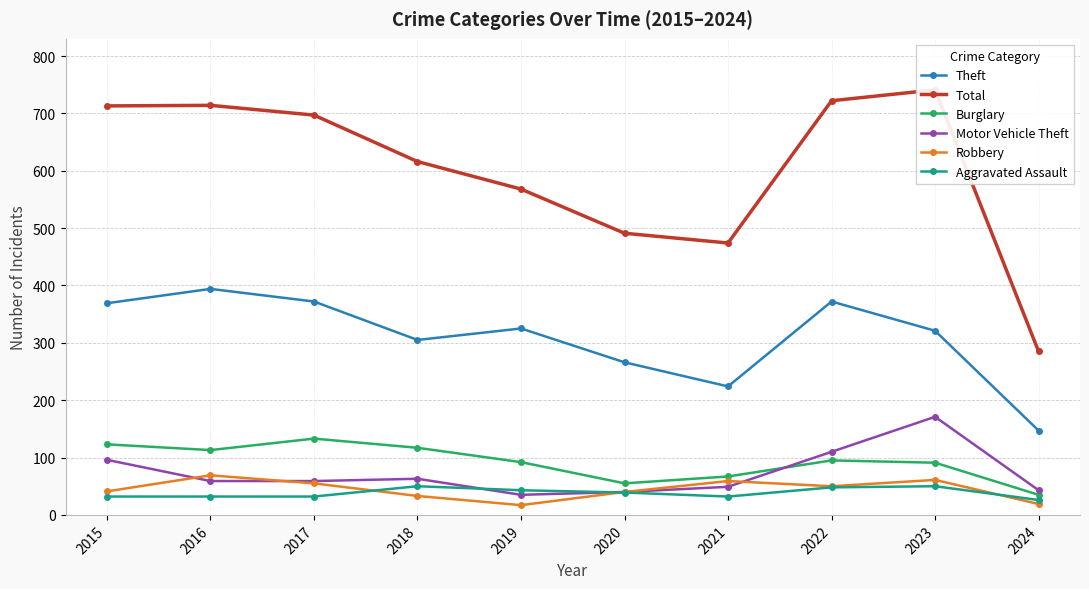

List the series in order of their peak value, lowest first.

Aggravated Assault, Robbery, Burglary, Motor Vehicle Theft, Theft, Total